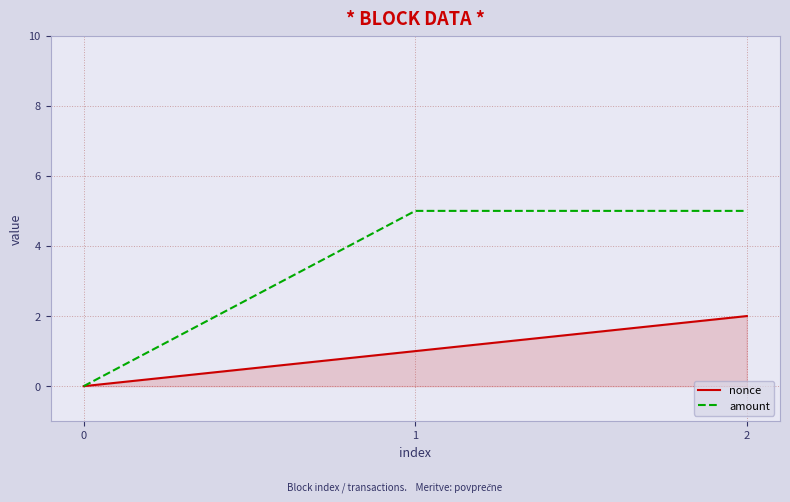

The amount series shows 3 at 1. True or false?

False